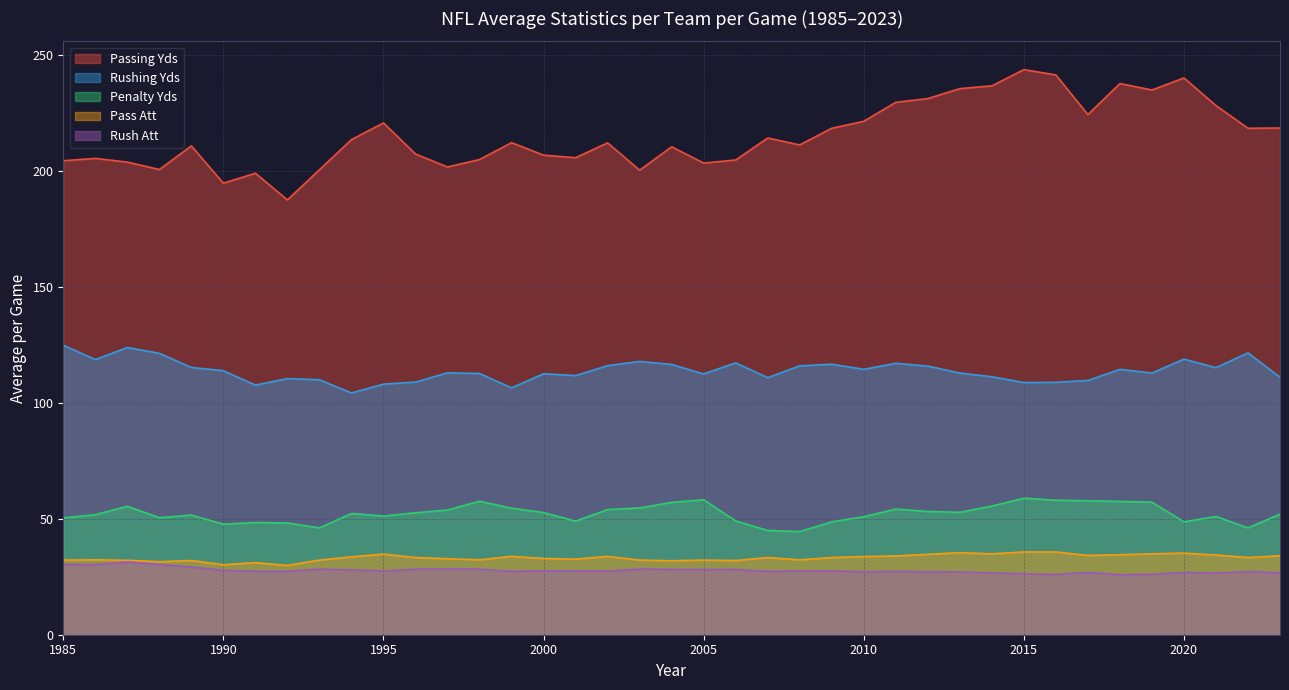

Rank the categories by Penalty Yds value from highest to lowest.

2015, 2005, 2016, 2017, 1998, 2018, 2019, 2004, 2014, 1987, 2003, 1999, 2011, 2002, 1997, 2012, 2013, 2000, 1996, 1994, 2023, 1986, 1989, 1995, 2021, 2010, 1988, 1985, 2006, 2001, 2020, 2009, 1991, 1992, 1990, 2022, 1993, 2007, 2008